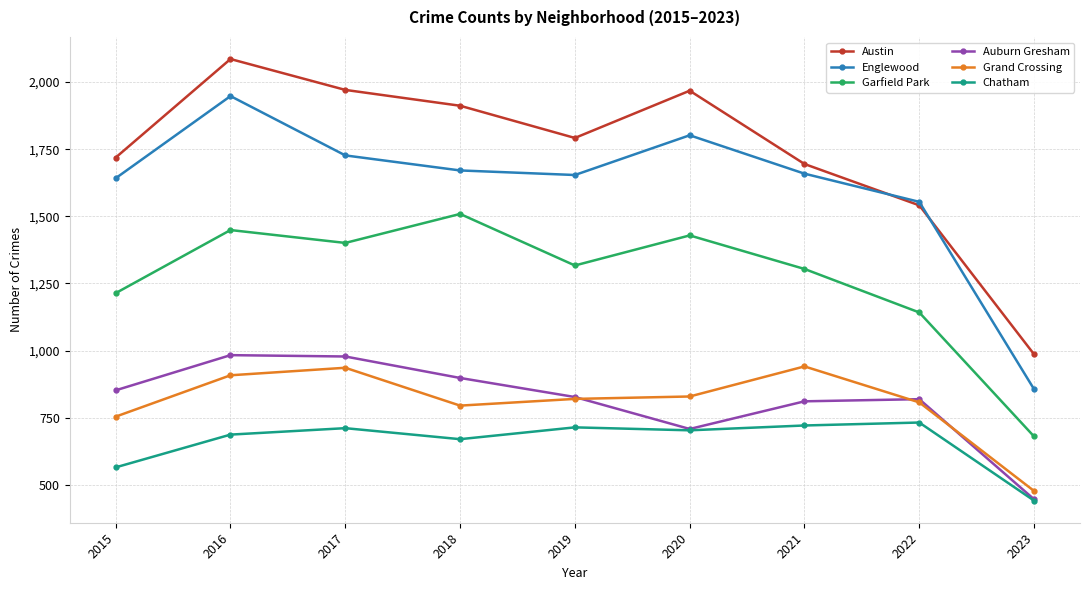

Count the number of categories in the chart.

9